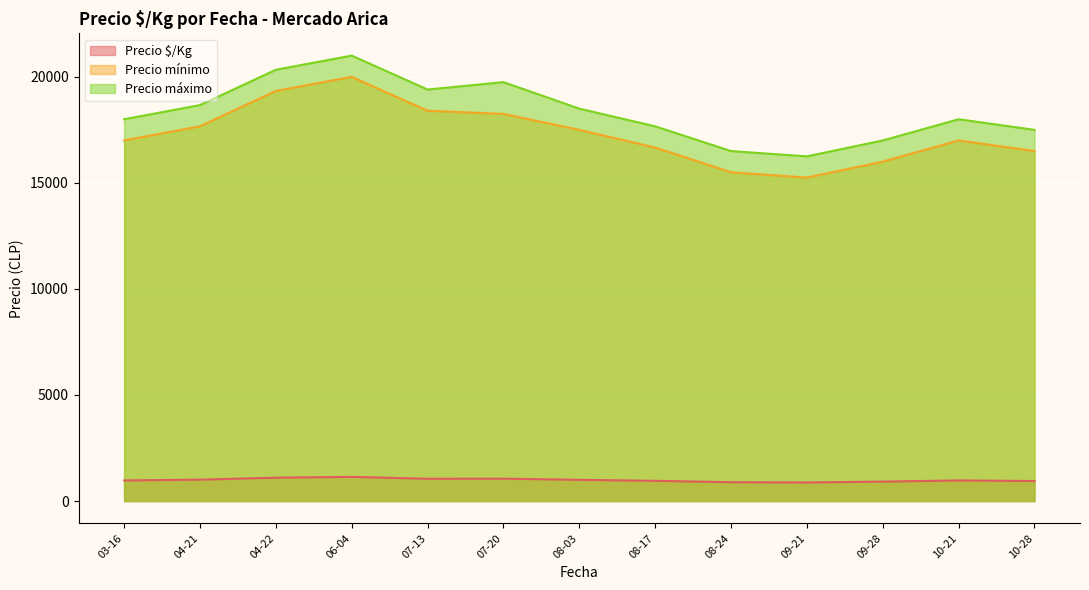

The value of Precio máximo at 08-03 is 18500.0. True or false?

True